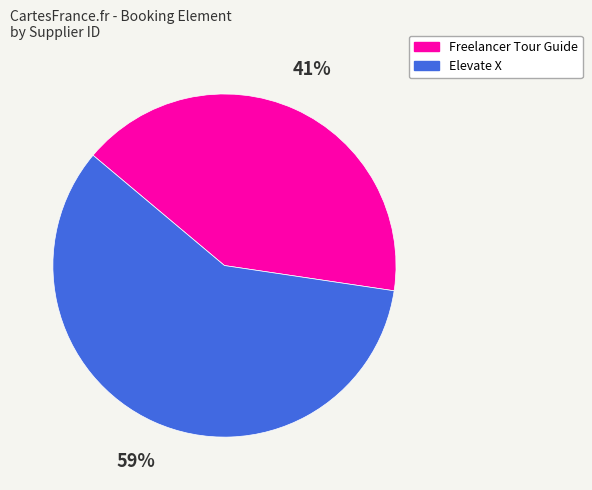

How many segments does this pie chart have?

2